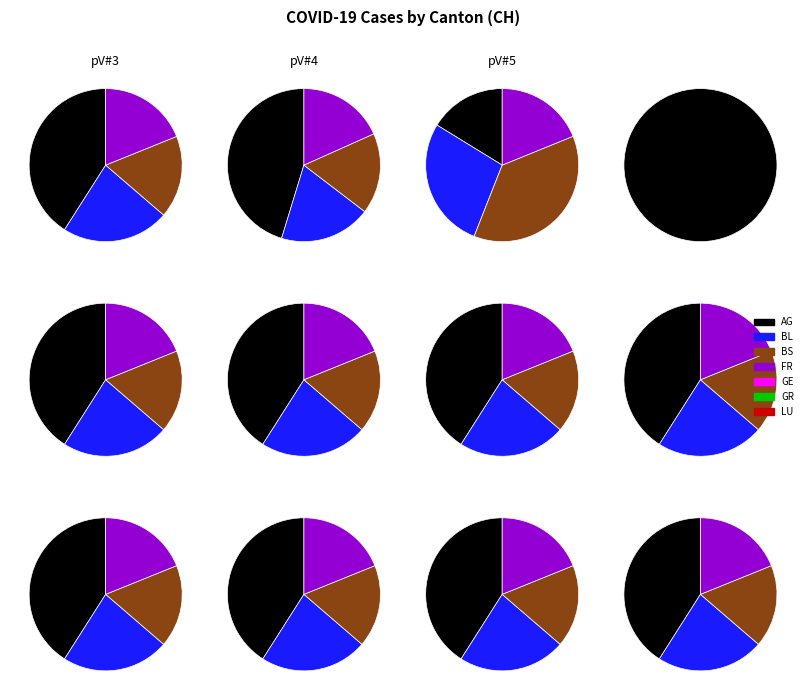

Which category has the smallest portion of the pie?

LU